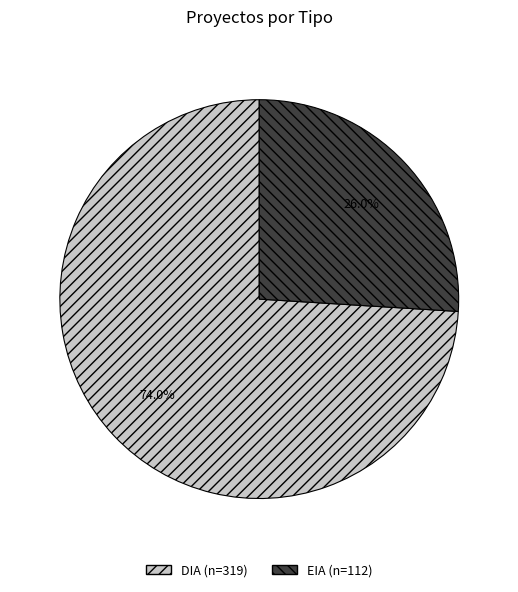

To the nearest percent, what is the difference between the largest and smallest slice percentages?

48%